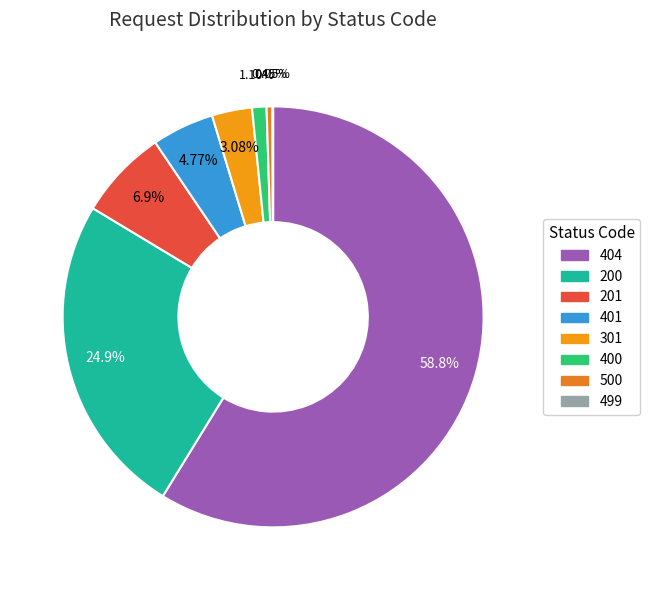

Combined, do 401 and 200 account for over 50%?

No